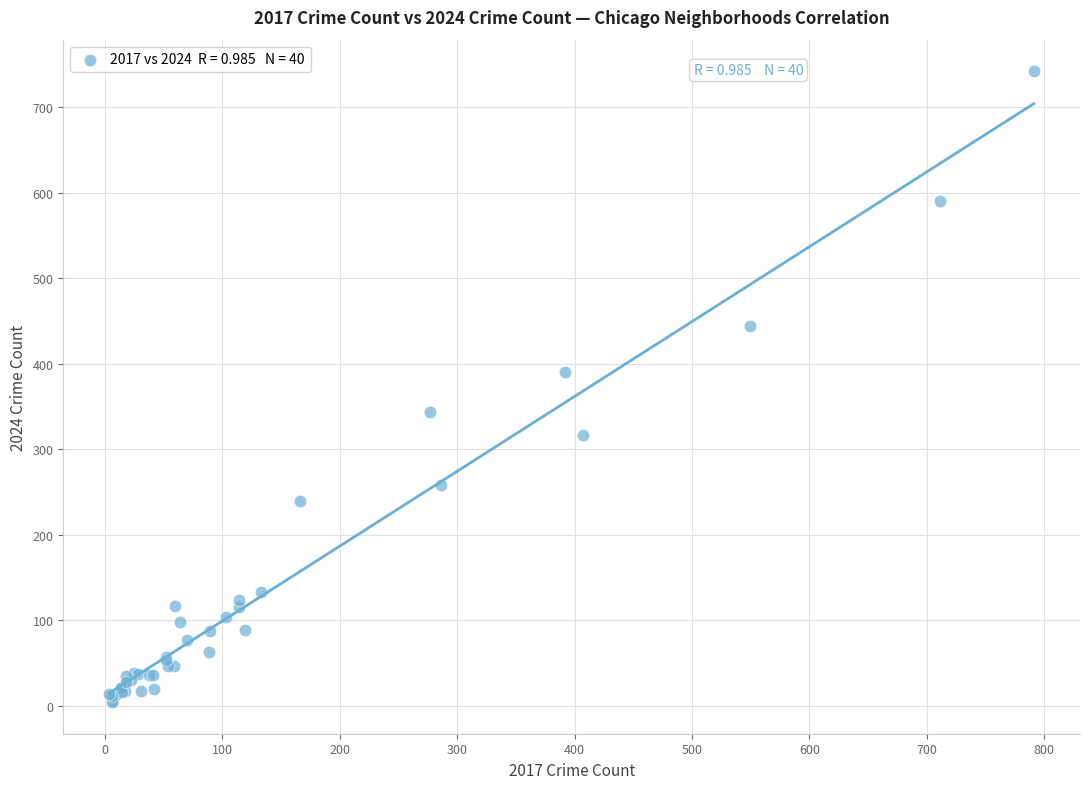

What Y value in the scatter plot is closest to 373?

390